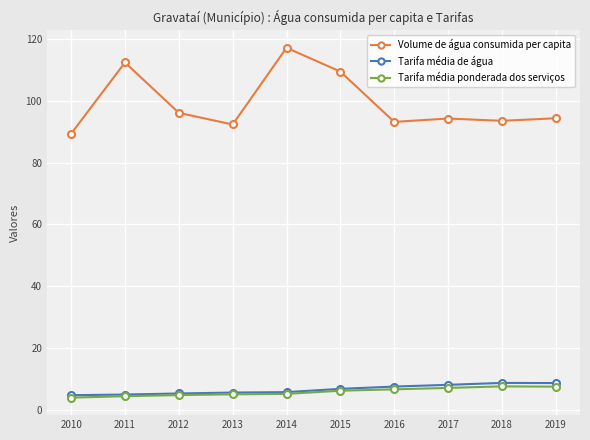

At which label does Tarifa média ponderada dos serviços first exceed 6?

2015